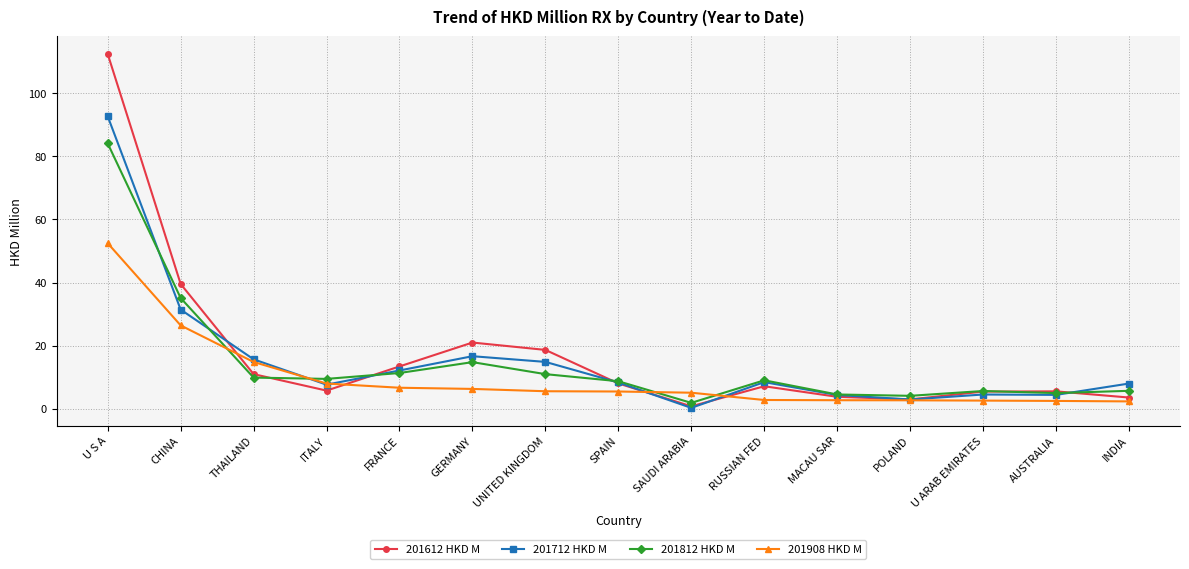

Count the number of data series in this chart.

4